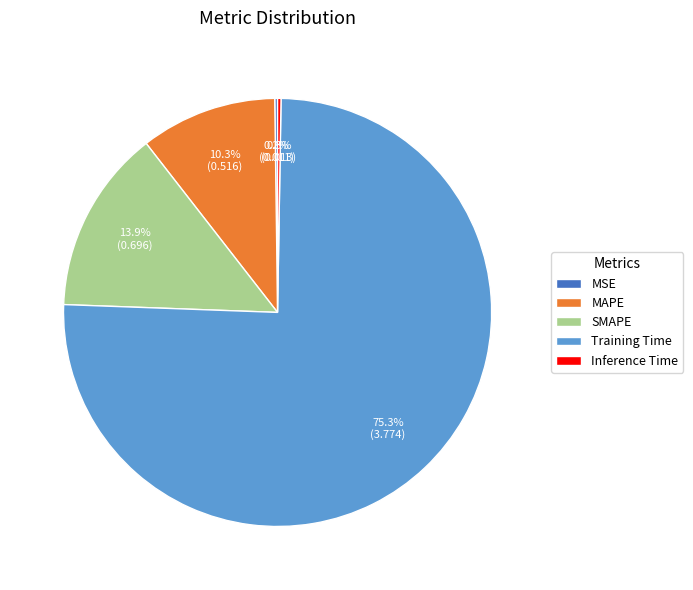

True or false: Training Time accounts for 62% of the total.

False